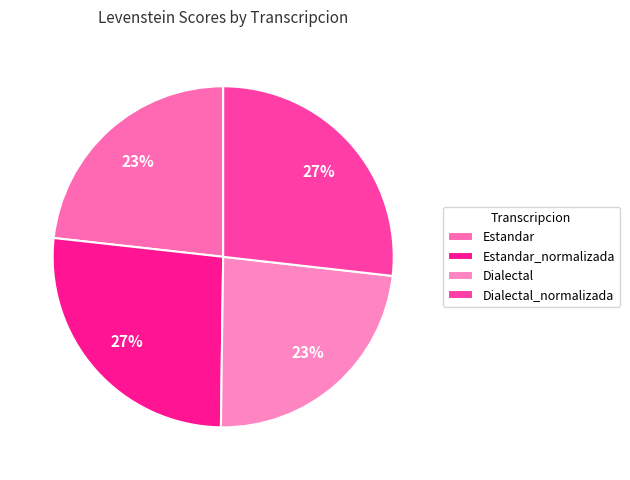

What is the change in value from Estandar to Dialectal?

+0.4